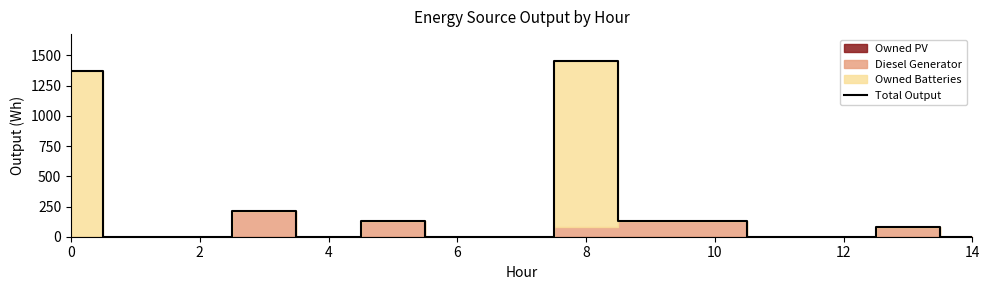

Reading left to right, transcribe all the data shown in this chart.

1374	0	0	217	0	133	0	0	1458	133	133	0	0	84	0